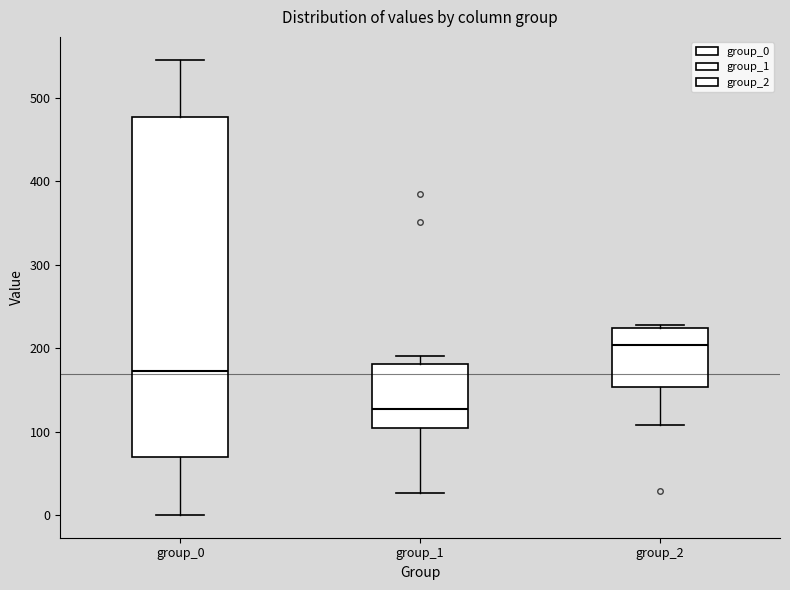

Which box's median line is the lowest?

group_1